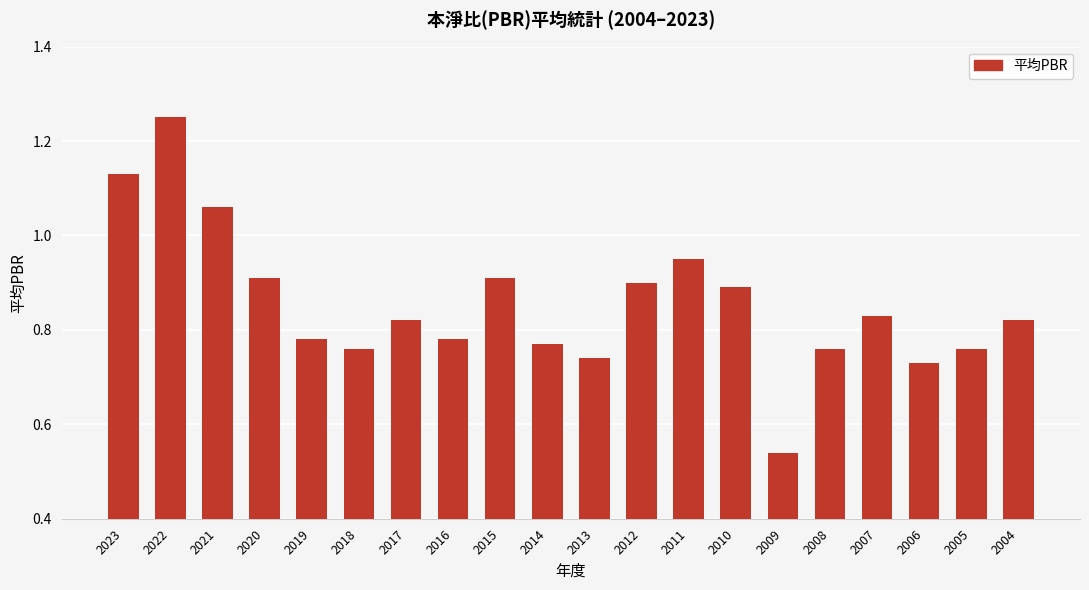

Reading left to right, extract all data points from this chart.

1.1	1.2	1.1	0.9	0.8	0.8	0.8	0.8	0.9	0.8	0.7	0.9	0.9	0.9	0.5	0.8	0.8	0.7	0.8	0.8